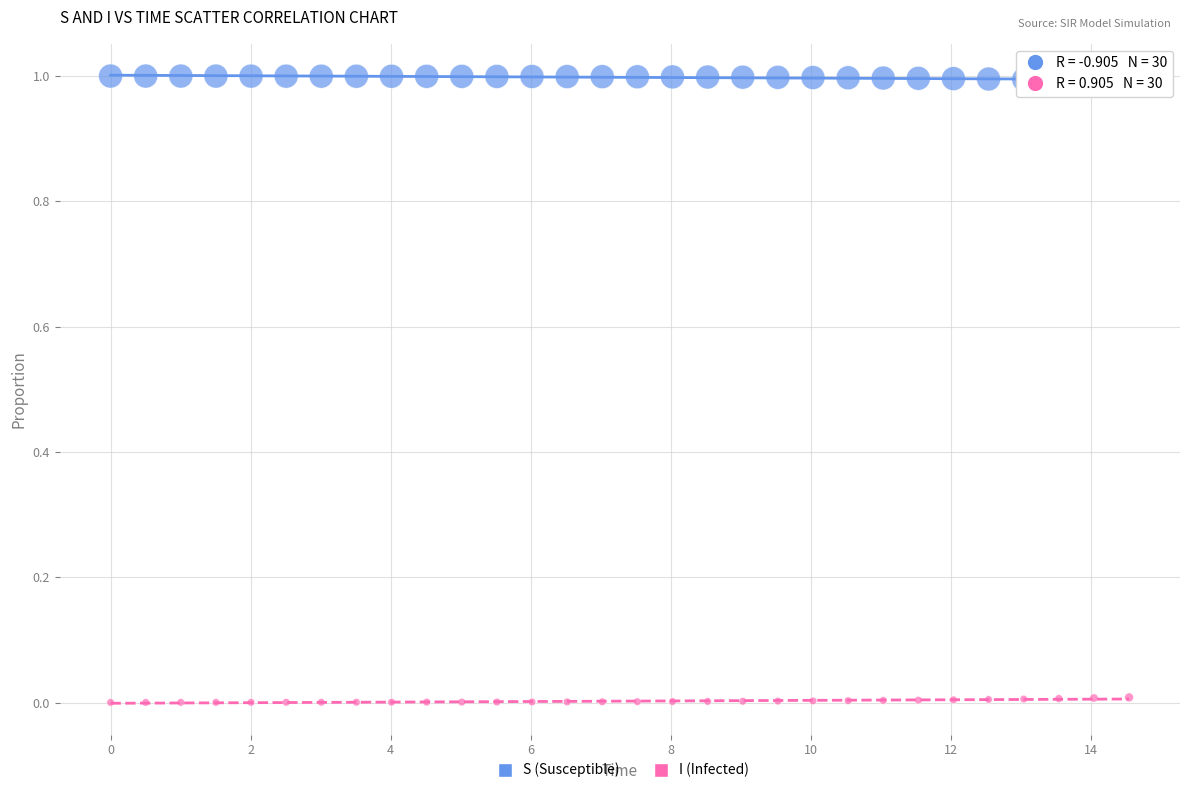

Across all data points, what is the range of Y values (max minus min)?

1.0